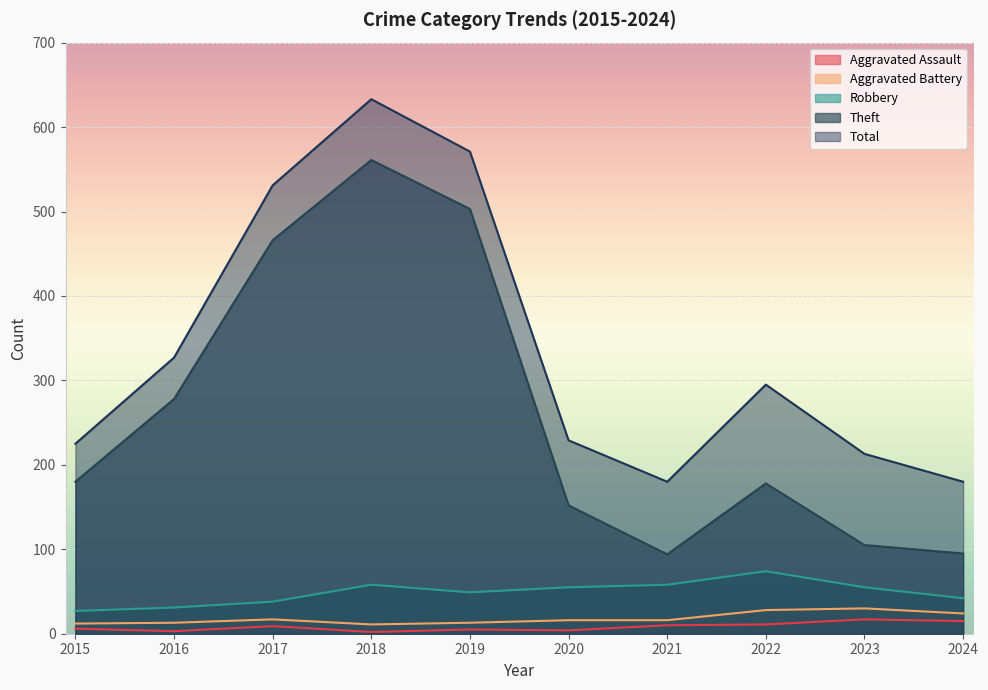

Between 2015 and 2022, which series saw the biggest shift?

Total